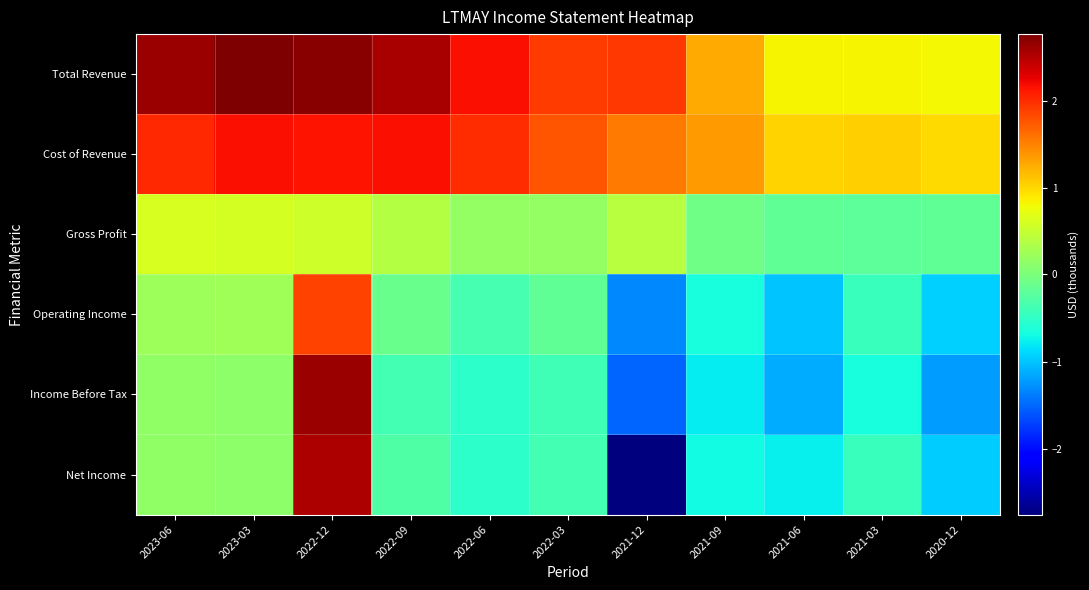

At 2021-03, list the series in order from smallest to largest.

Income Before Tax, Operating Income, Net Income, Gross Profit, Total Revenue, Cost of Revenue